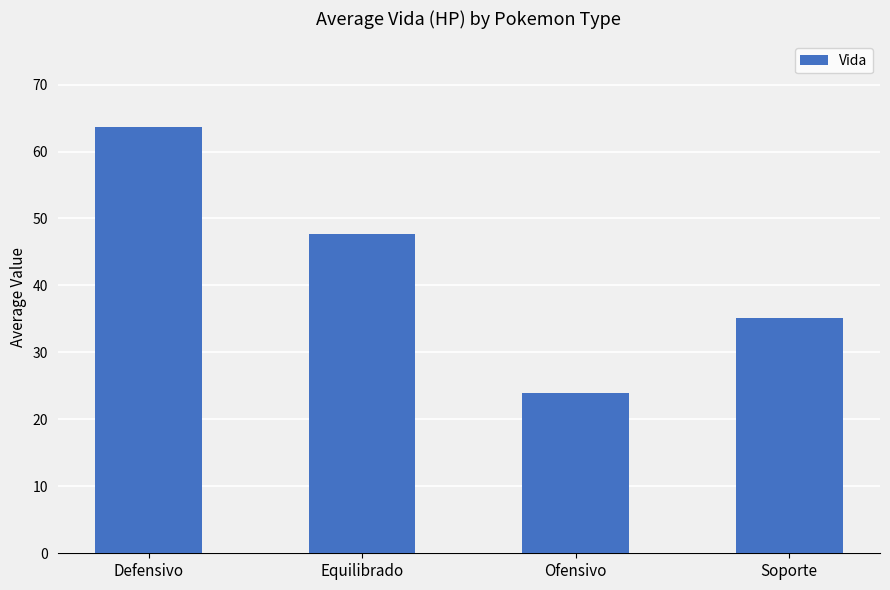

Rank the categories by value from lowest to highest.

Ofensivo, Soporte, Equilibrado, Defensivo